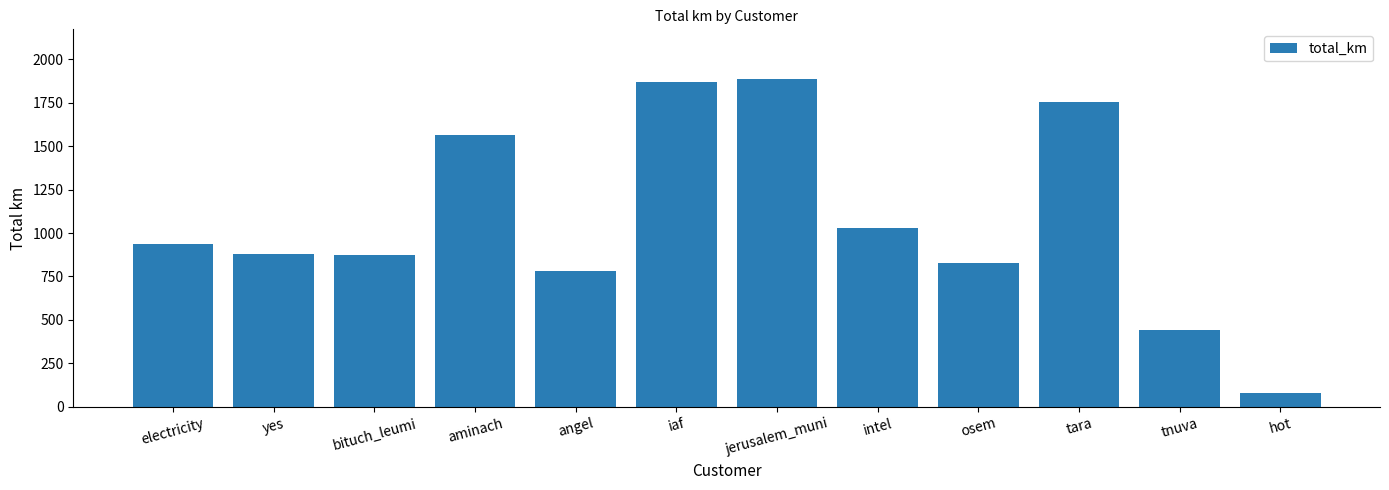

The chart shows a value of 877.2 at yes. True or false?

True